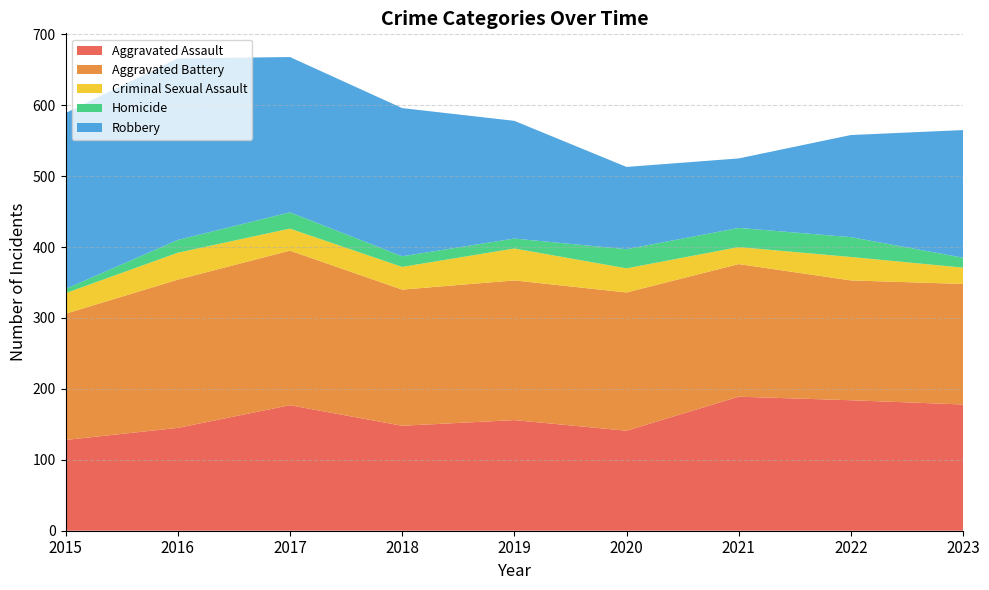

Reading left to right, extract all data points from this chart.

Aggravated Assault: 2015=128	2016=145	2017=177	2018=148	2019=156	2020=141	2021=189	2022=184	2023=178
Aggravated Battery: 2015=178	2016=209	2017=218	2018=192	2019=197	2020=195	2021=187	2022=169	2023=170
Criminal Sexual Assault: 2015=29	2016=38	2017=31	2018=32	2019=45	2020=34	2021=24	2022=33	2023=23
Homicide: 2015=6	2016=18	2017=23	2018=15	2019=14	2020=27	2021=27	2022=28	2023=14
Robbery: 2015=248	2016=256	2017=219	2018=209	2019=166	2020=116	2021=98	2022=144	2023=180